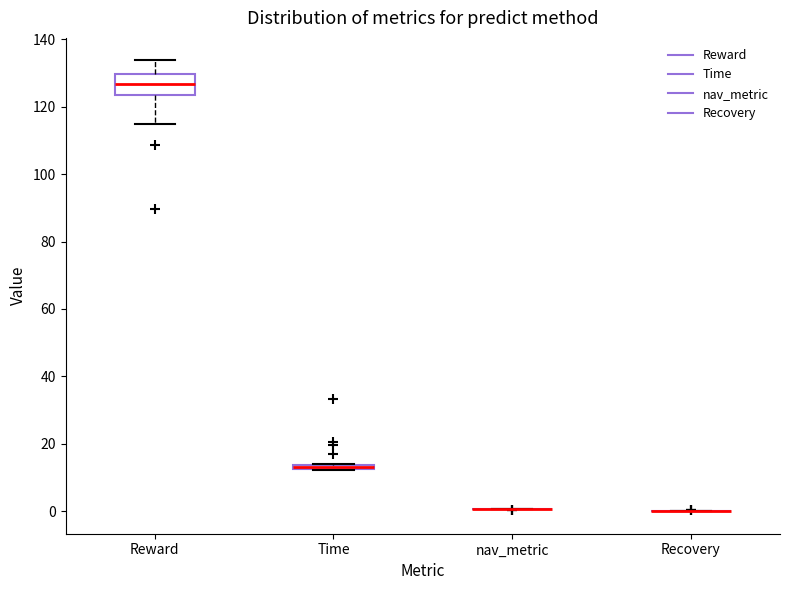

Where is the lower edge of the box for Reward on the y-axis? The values are not printed on the chart, so give them approximately, as read against the axis.

124